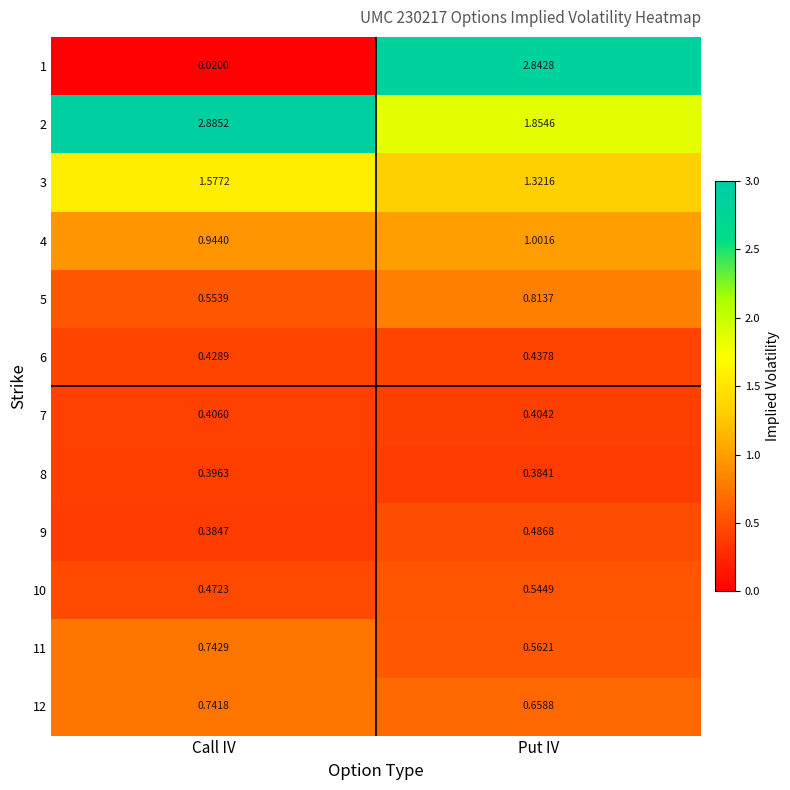

What is the total value across all series at Put IV?

11.3